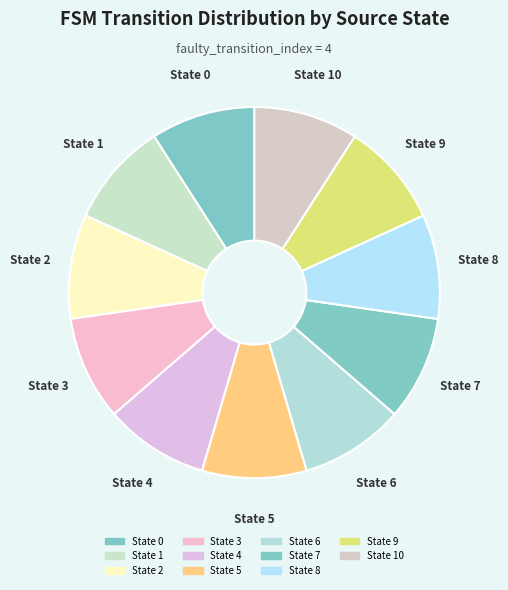

How many segments does this pie chart have?

11